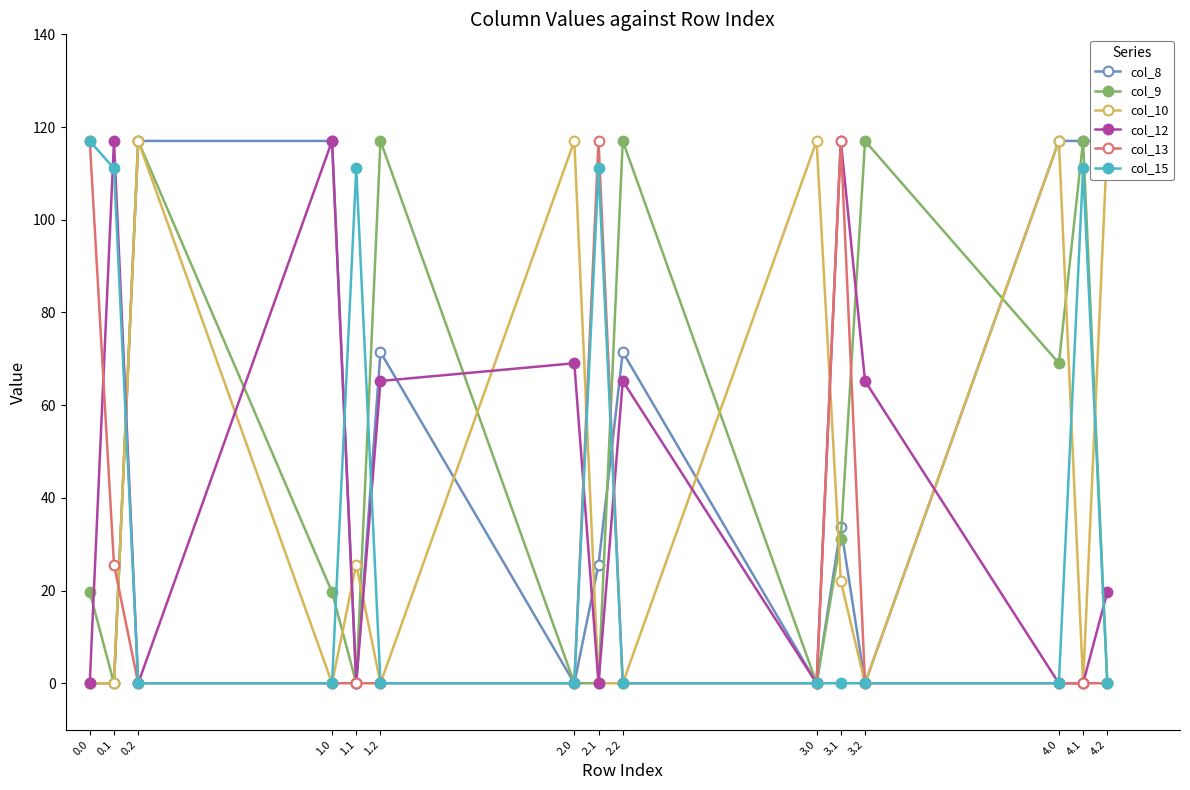

True or false: col_13 and col_15 cross at least once.

False